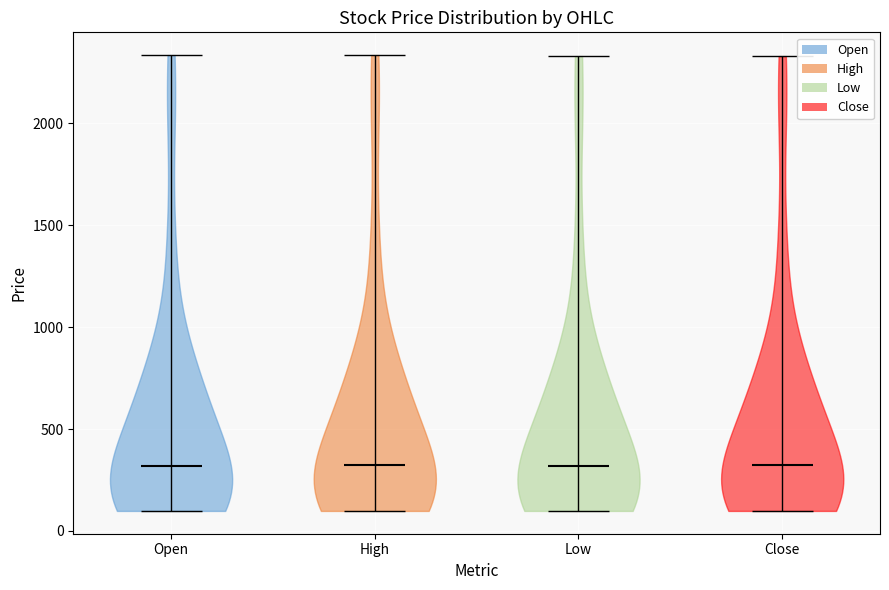

Reading left to right, read every violin against the y-axis: where its median line is, and the lowest and highest points it reaches. The values are not printed on the chart, so give them approximately, as read against the axis.

Open: median line 300, lowest point 100, highest point 2350
High: median line 350, lowest point 100, highest point 2350
Low: median line 300, lowest point 100, highest point 2350
Close: median line 300, lowest point 100, highest point 2350